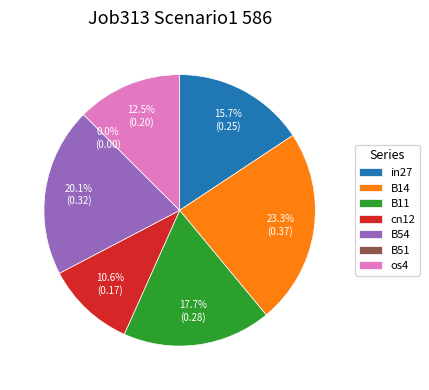

What is the largest slice in the pie chart?

B14